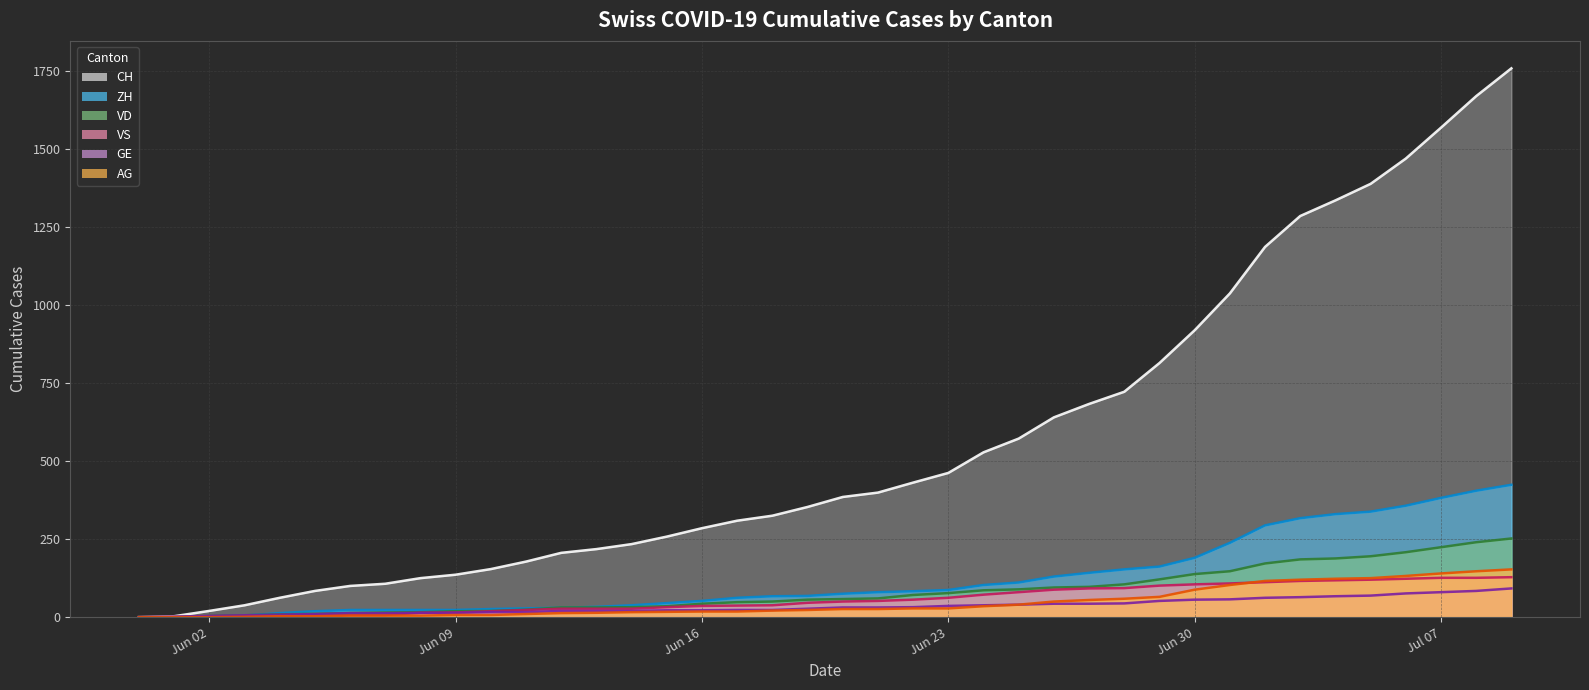

Is the value of VD (line) at 17 greater than the value of ZH (line) at Jun 02?

Yes